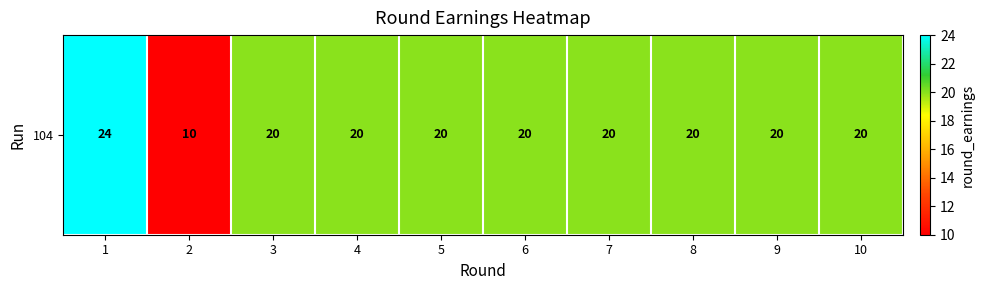

Reading left to right, list all the values displayed in this chart.

1=24	2=10	3=20	4=20	5=20	6=20	7=20	8=20	9=20	10=20